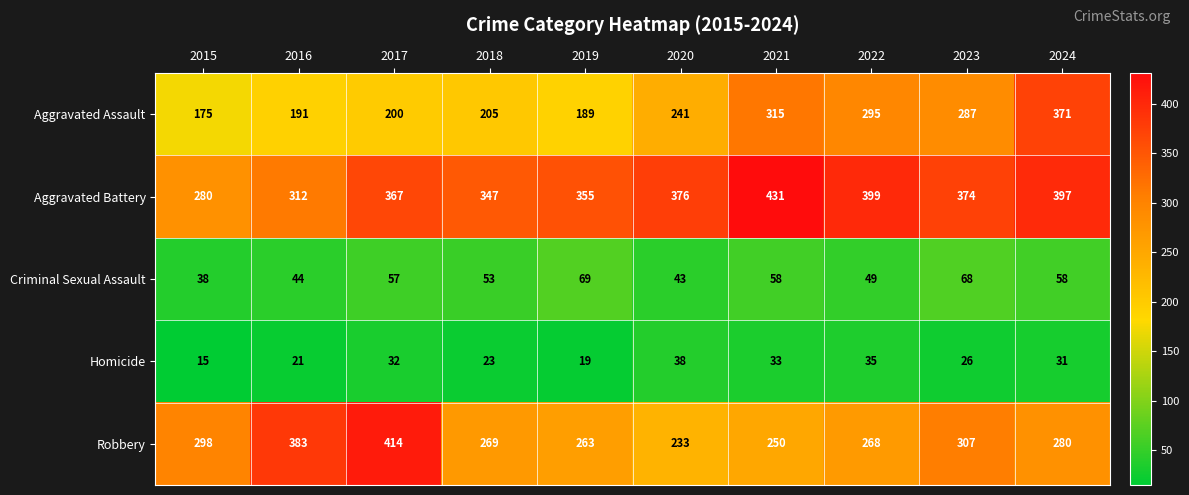

At which category is the sum across all series the highest?

2024